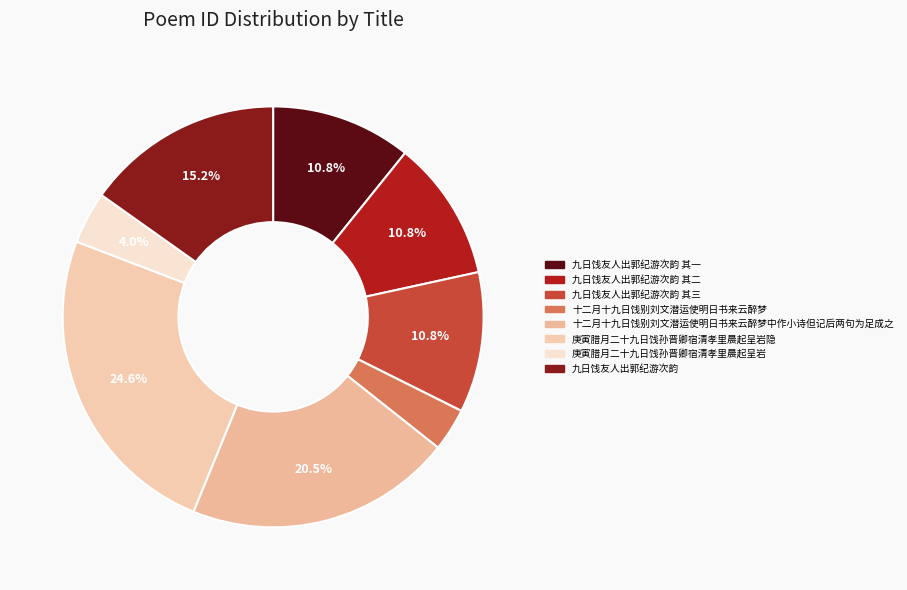

What is the ratio of the value at 九日饯友人出郭纪游次韵 to the value at 九日饯友人出郭纪游次韵 其一?

1.4